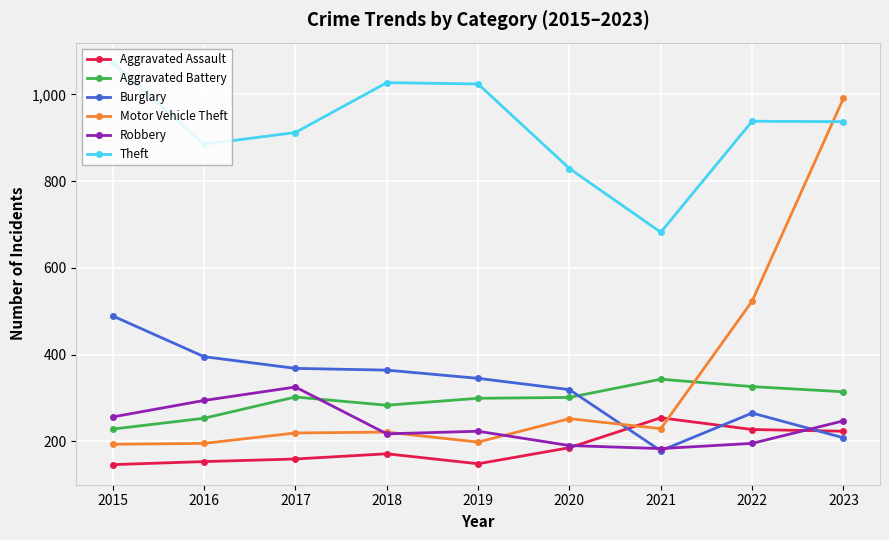

True or false: Theft and Aggravated Battery intersect in this chart.

False